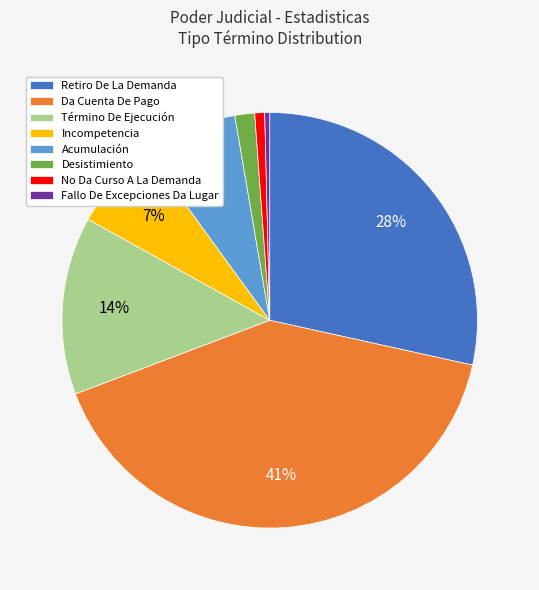

How many segments does this pie chart have?

8